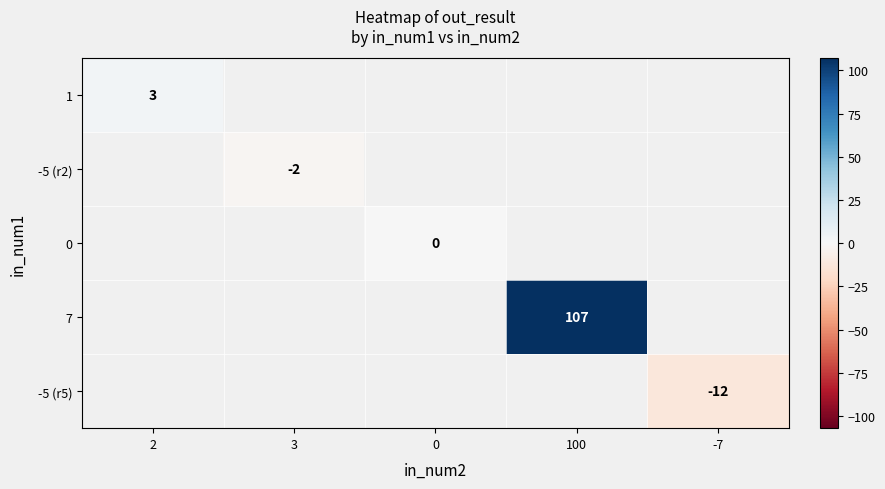

Is it true that 7 equals 163 at 100?

False